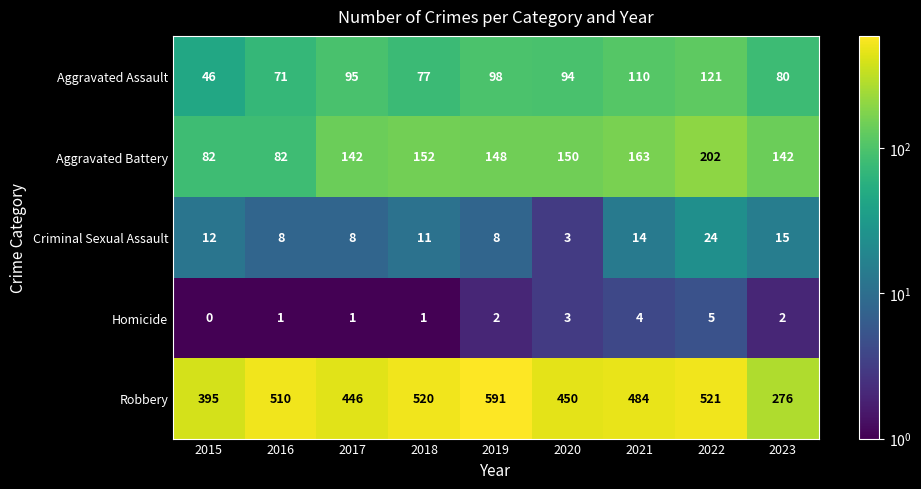

What is the difference between the Homicide values at 2016 and 2021?

3